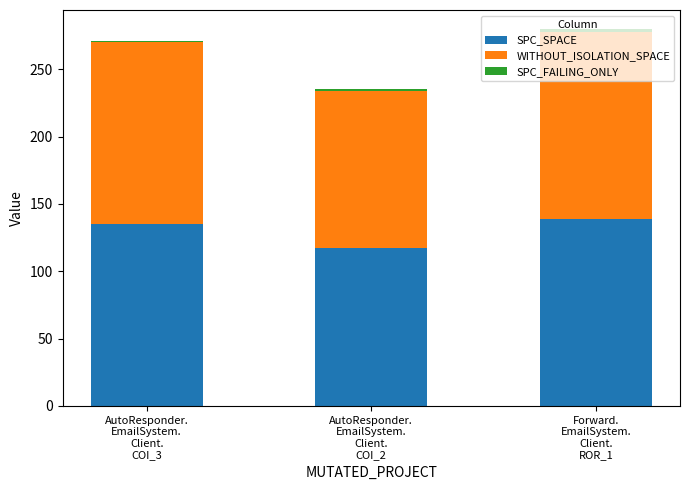

What is the lowest value of the SPC_SPACE series?

117